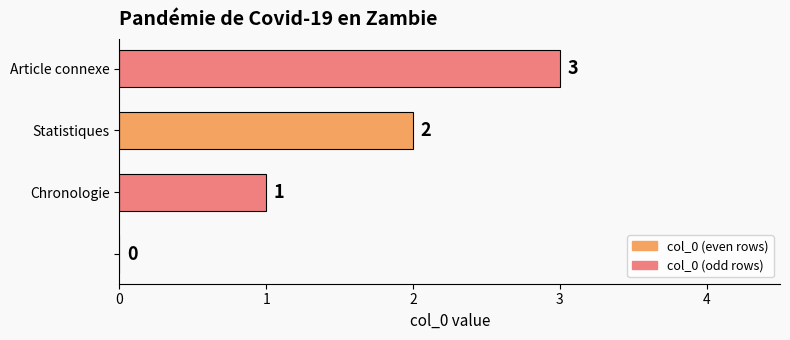

How many values are between 1 and 3?

3